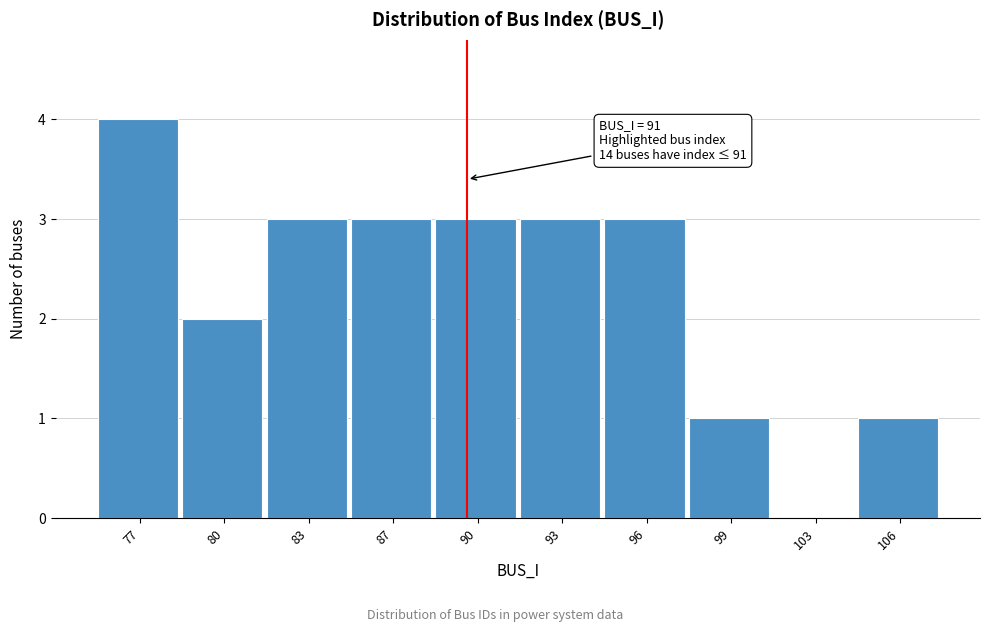

Reading left to right, extract all data points from this chart.

77=4	80=2	83=3	87=3	90=3	93=3	96=3	99=1	103=0	106=1